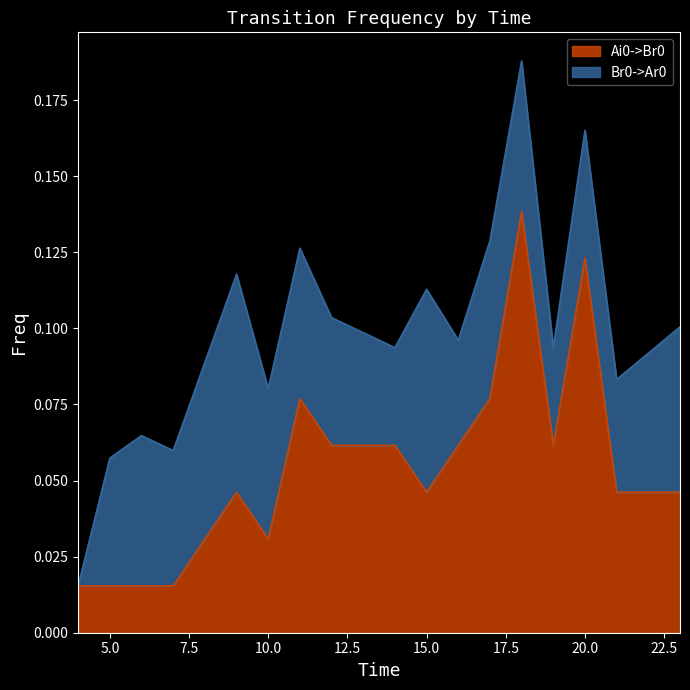

What is the average value?

0.1